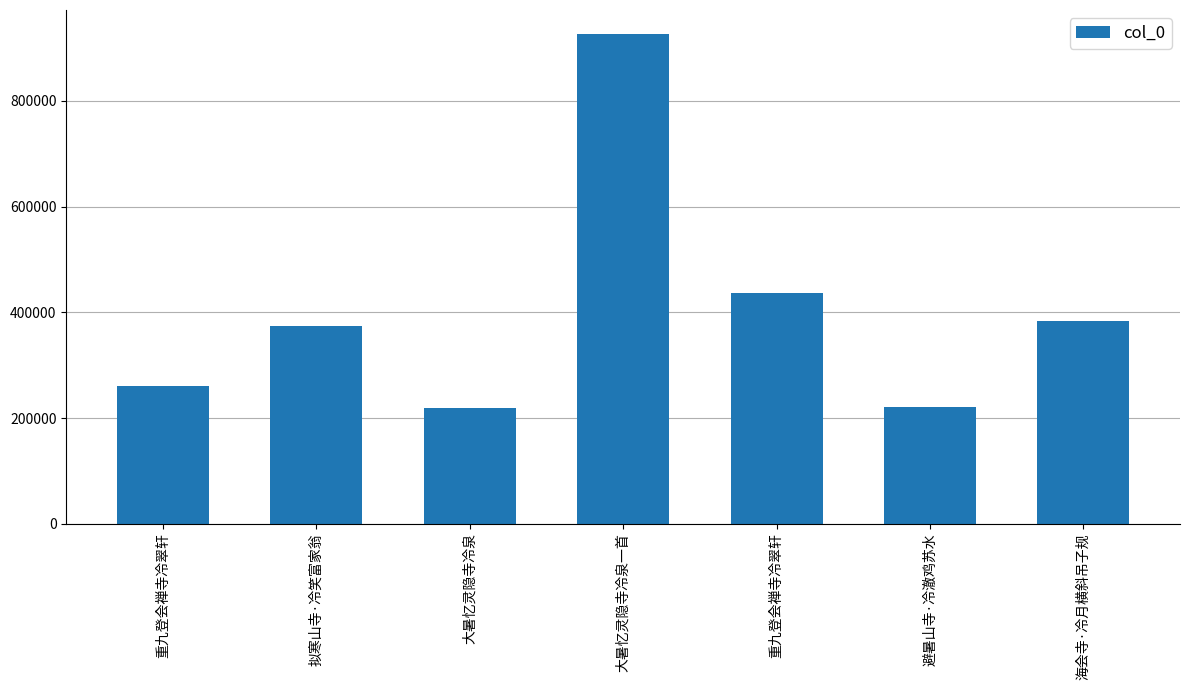

What is the label of the 7th bar from the right?

重九登会禅寺冷翠轩